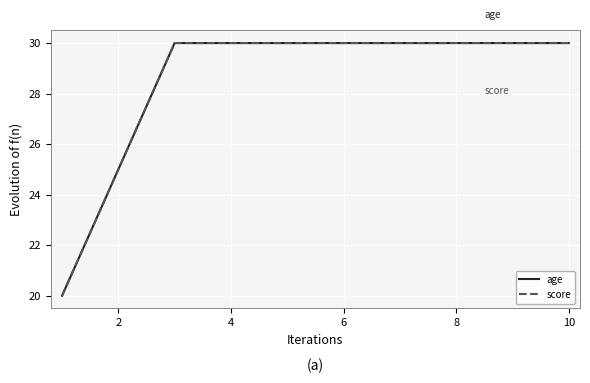

Which category has the highest value in the age series?

4